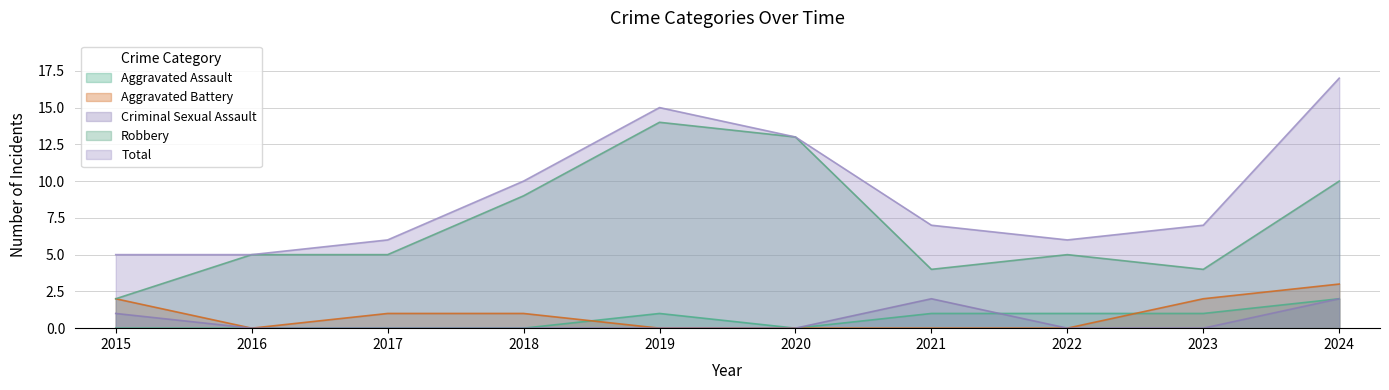

Reading left to right, transcribe all the data shown in this chart.

Aggravated Assault: 2015=0	2016=0	2017=0	2018=0	2019=1	2020=0	2021=1	2022=1	2023=1	2024=2
Aggravated Battery: 2015=2	2016=0	2017=1	2018=1	2019=0	2020=0	2021=0	2022=0	2023=2	2024=3
Criminal Sexual Assault: 2015=1	2016=0	2017=0	2018=0	2019=0	2020=0	2021=2	2022=0	2023=0	2024=2
Robbery: 2015=2	2016=5	2017=5	2018=9	2019=14	2020=13	2021=4	2022=5	2023=4	2024=10
Total: 2015=5	2016=5	2017=6	2018=10	2019=15	2020=13	2021=7	2022=6	2023=7	2024=17